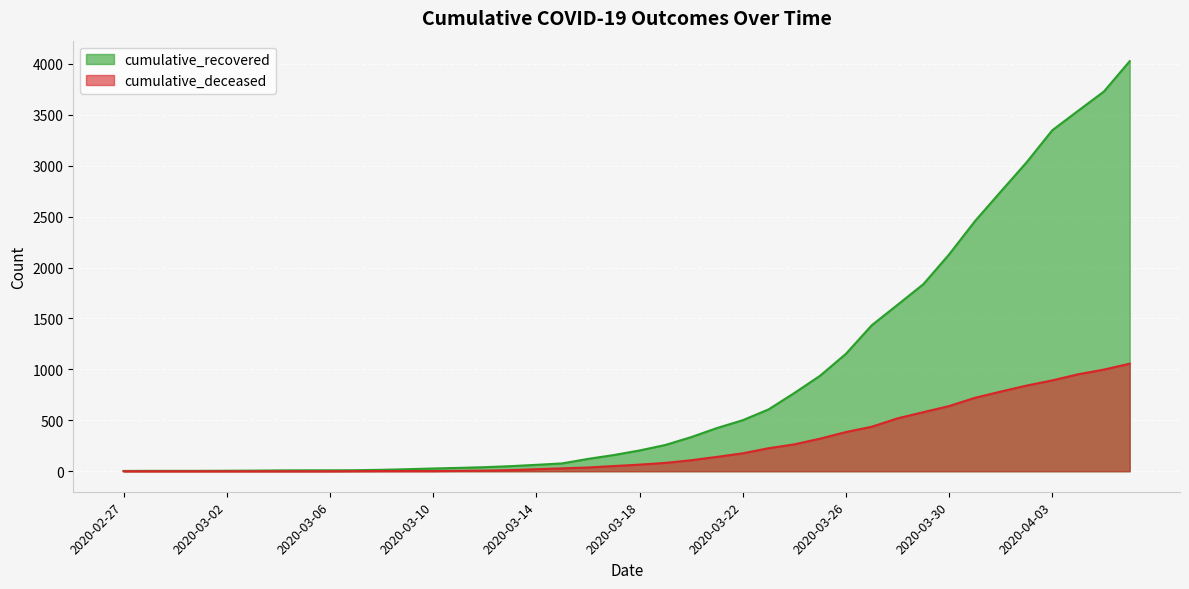

True or false: cumulative_recovered and cumulative_deceased cross at least once.

False